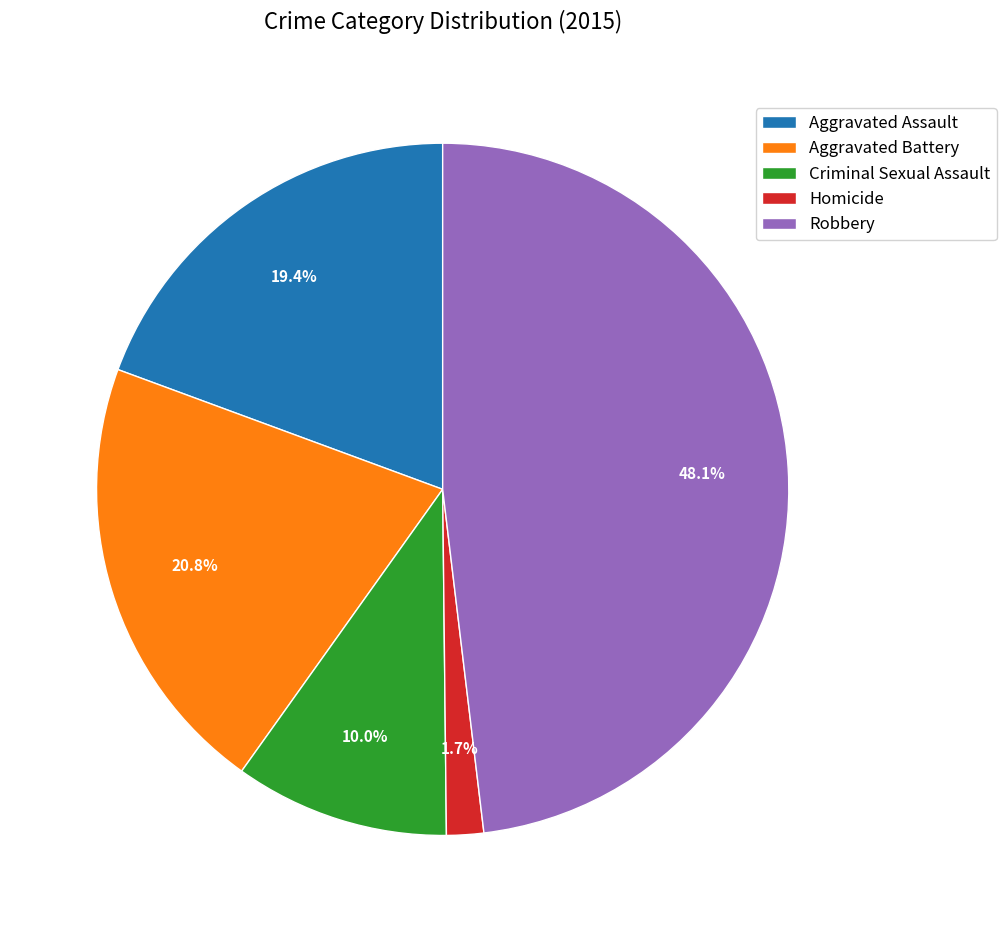

Is the sum of Robbery and Criminal Sexual Assault greater than half?

Yes